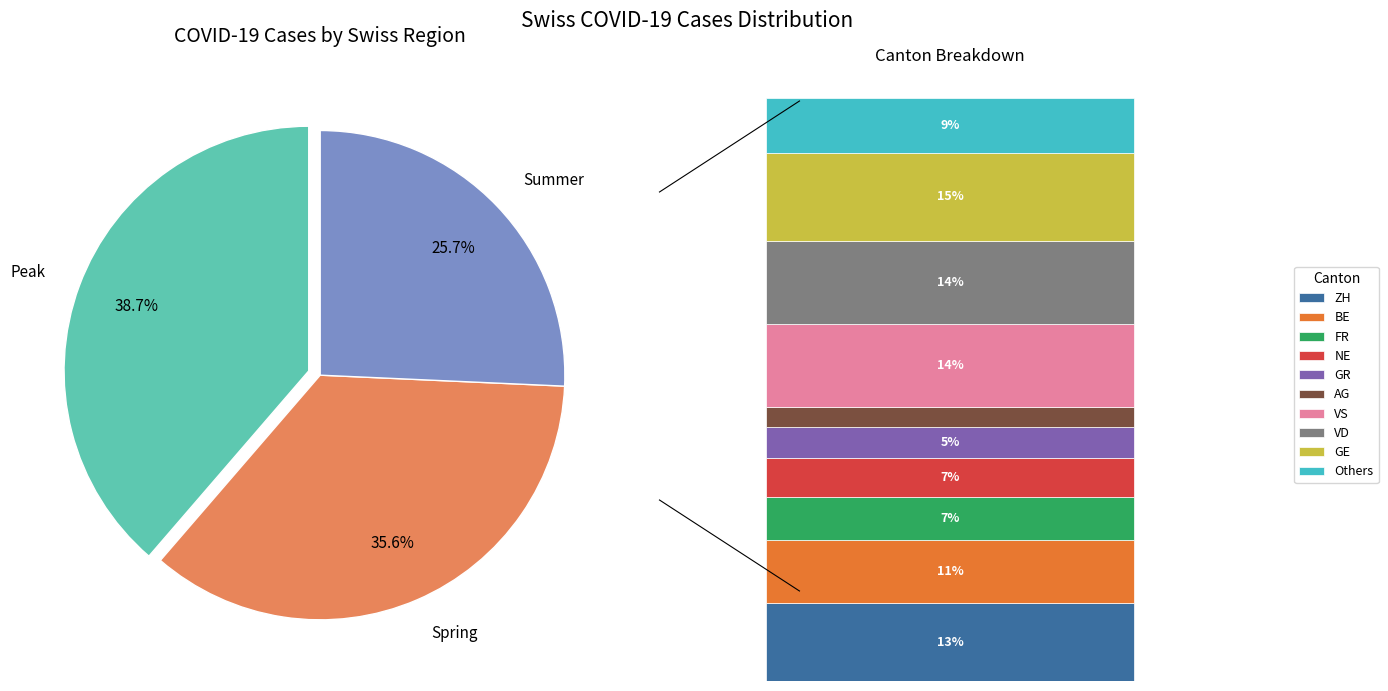

Which slice is the smallest?

AG